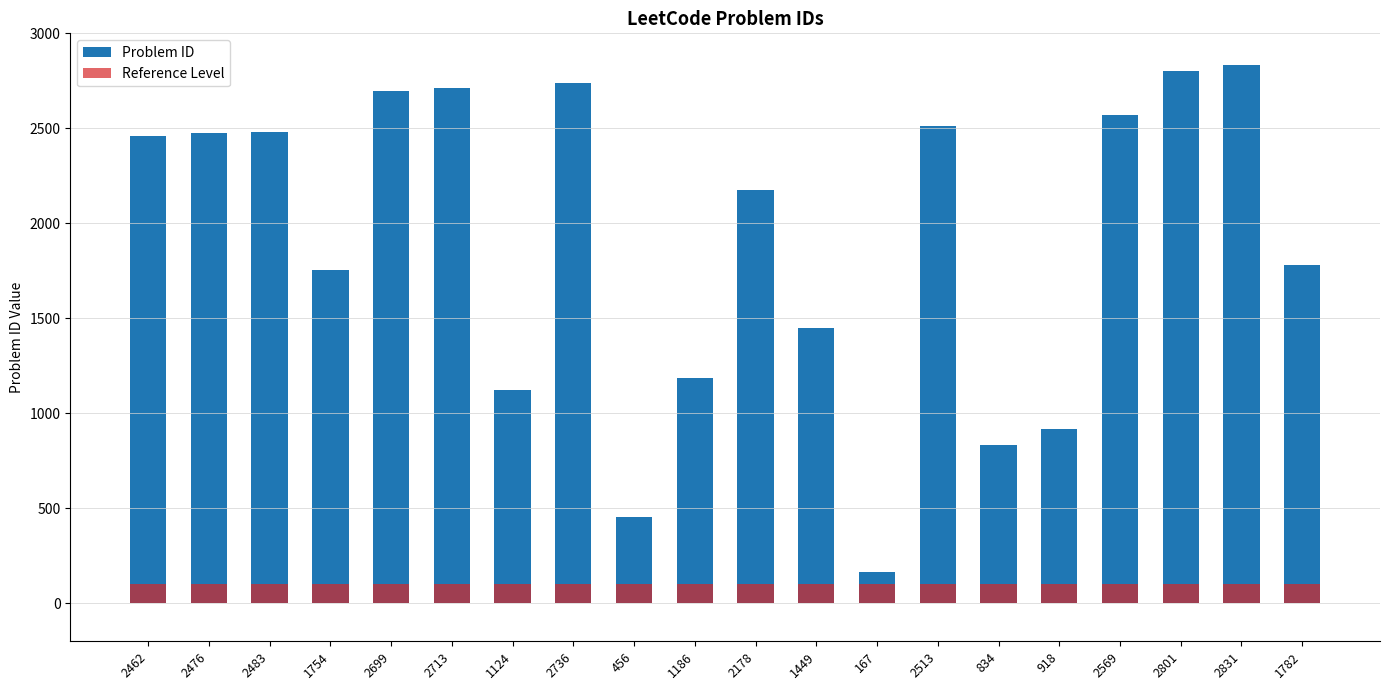

How many series are shown in this chart?

2